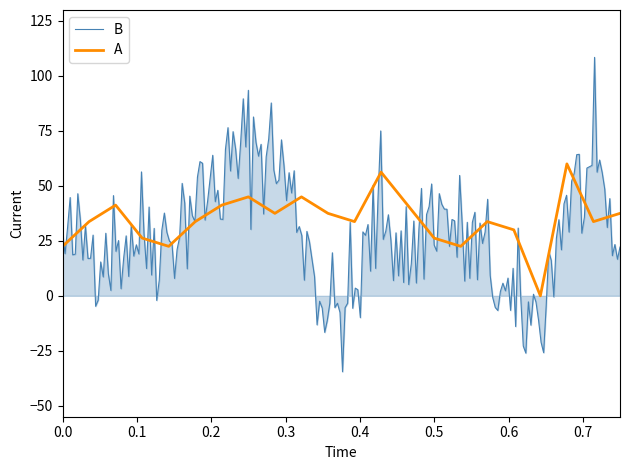

What is the maximum value for A?

60.0